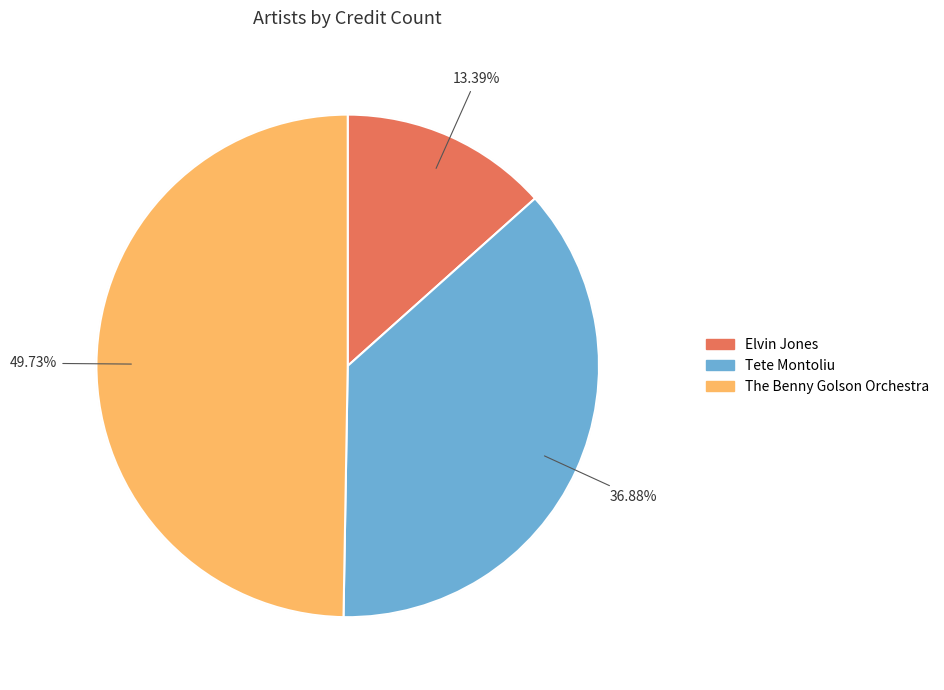

How many segments does this pie chart have?

3